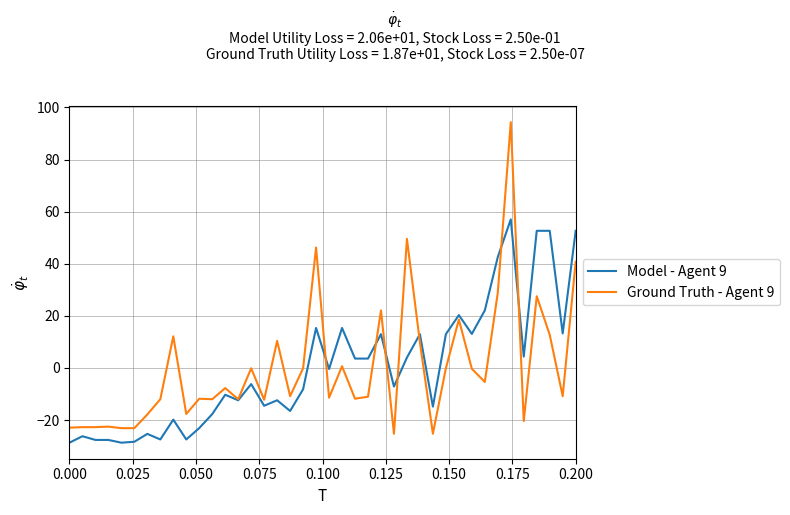

Rank the series by their maximum value, from highest to lowest.

Ground Truth - Agent 9, Model - Agent 9